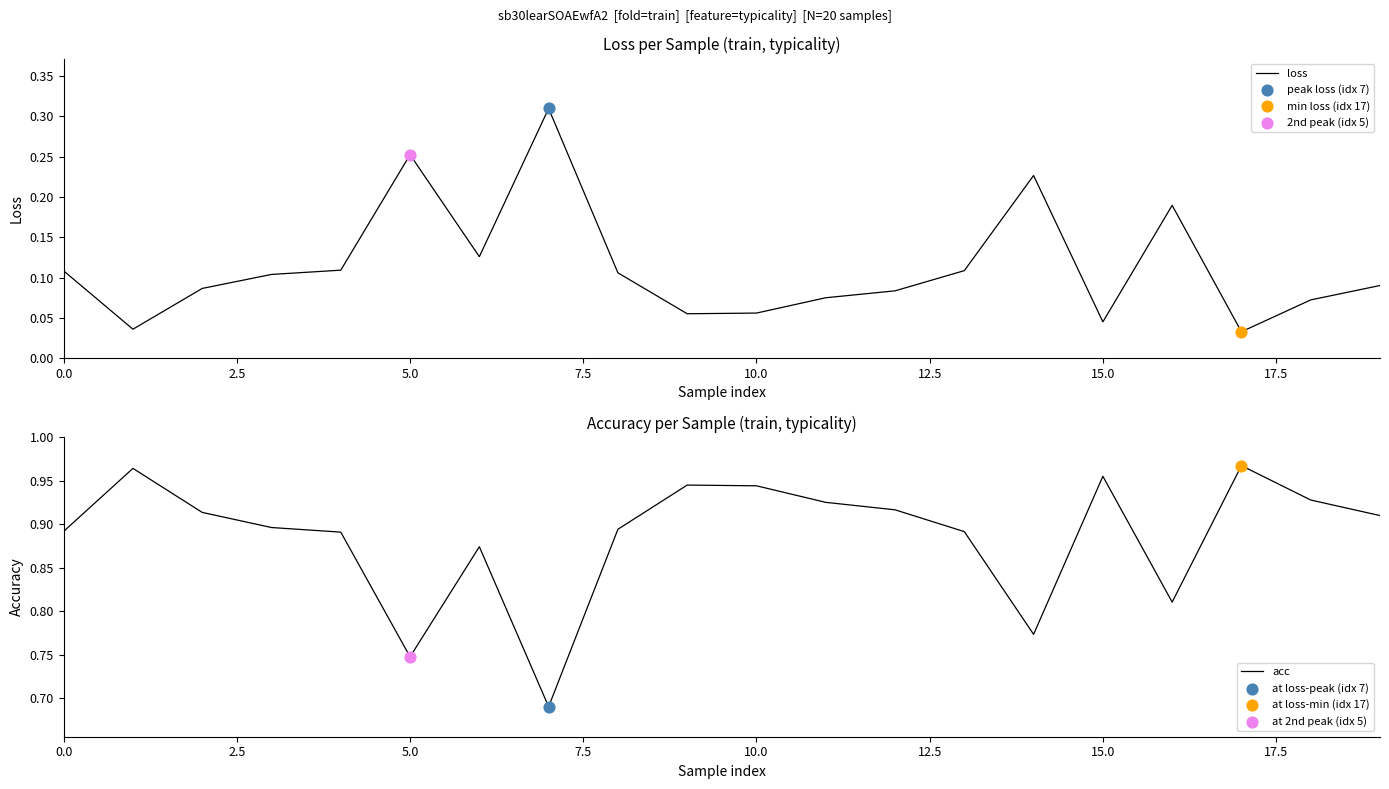

Which series reaches the minimum Y coordinate?

loss